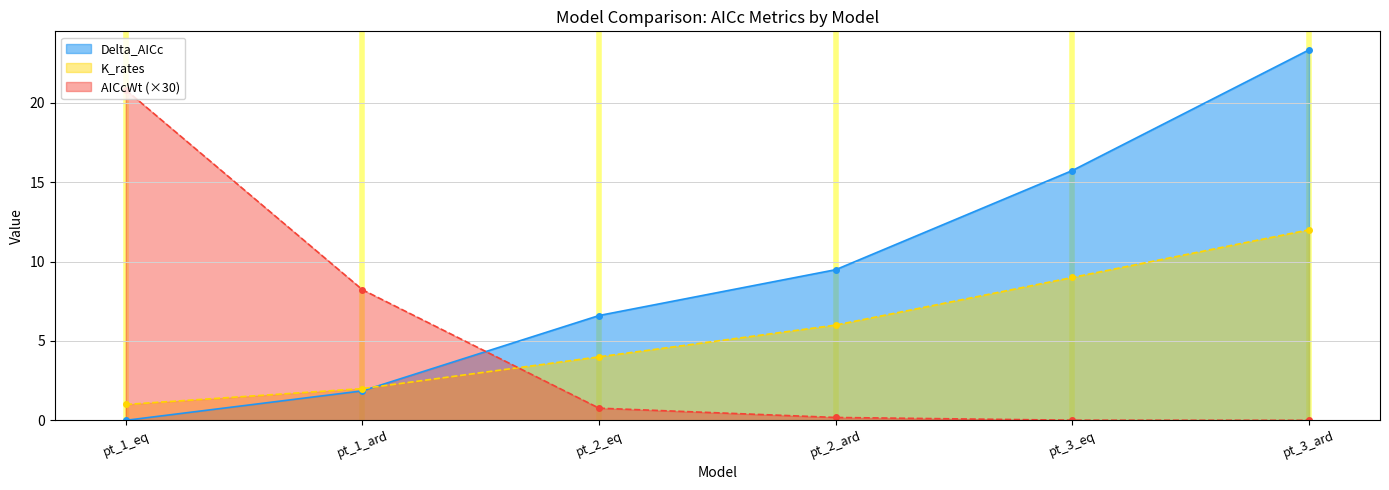

After their last crossing, which series has the higher values: AICcWt or Delta_AICc?

Delta_AICc